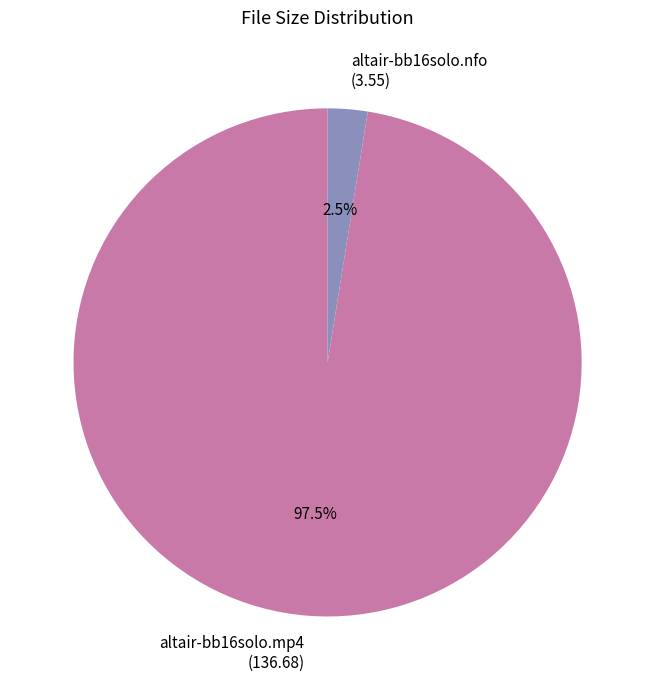

To the nearest percent, what is the combined percentage of altair-bb16solo.nfo and altair-bb16solo.mp4?

100%